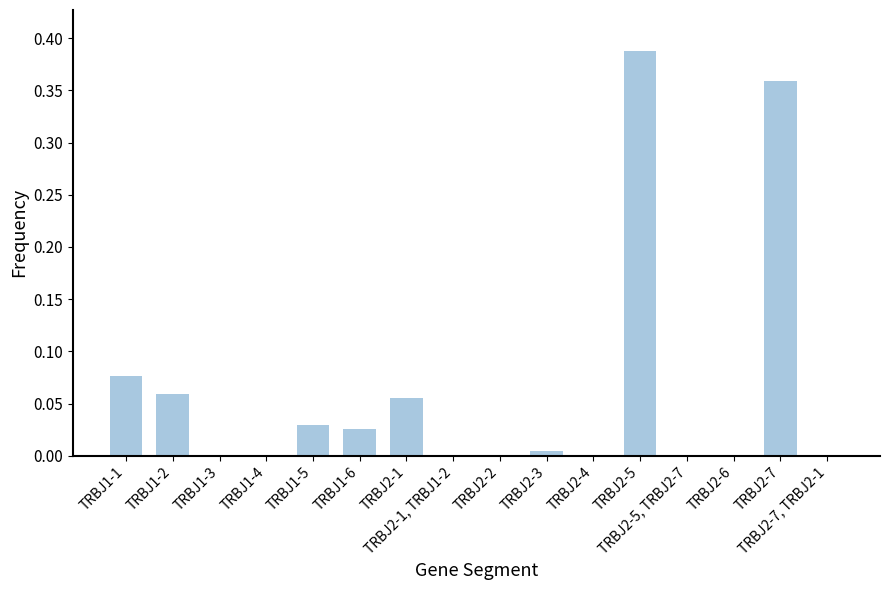

How many distinct data groups are displayed?

1